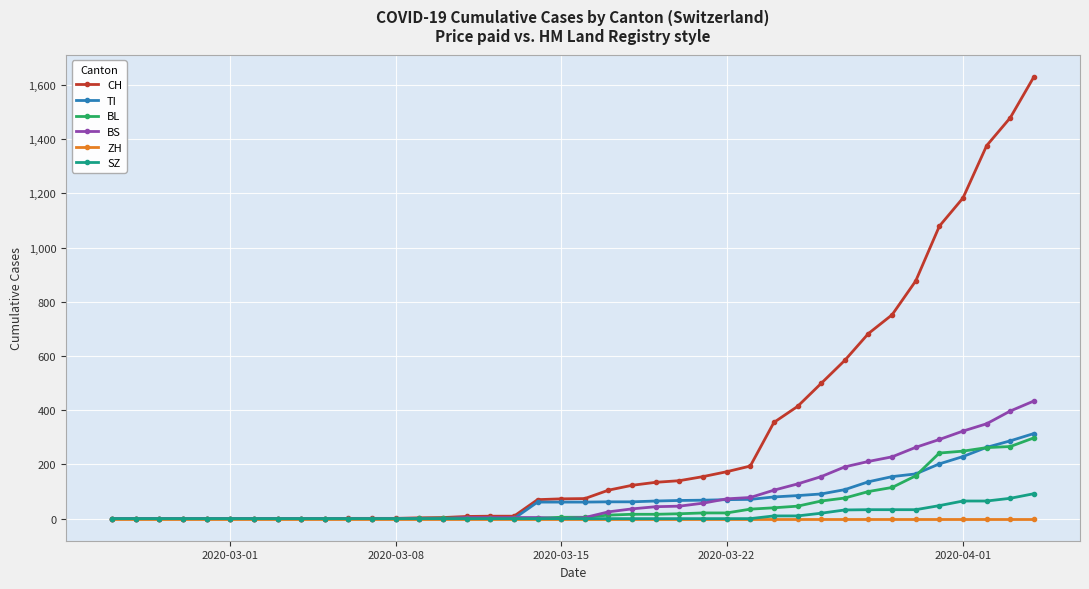

What is the greatest value displayed?

1630